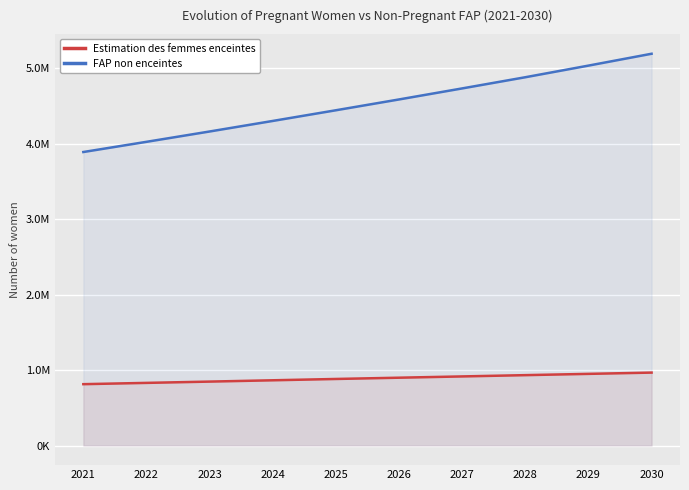

Count the number of categories in the chart.

10